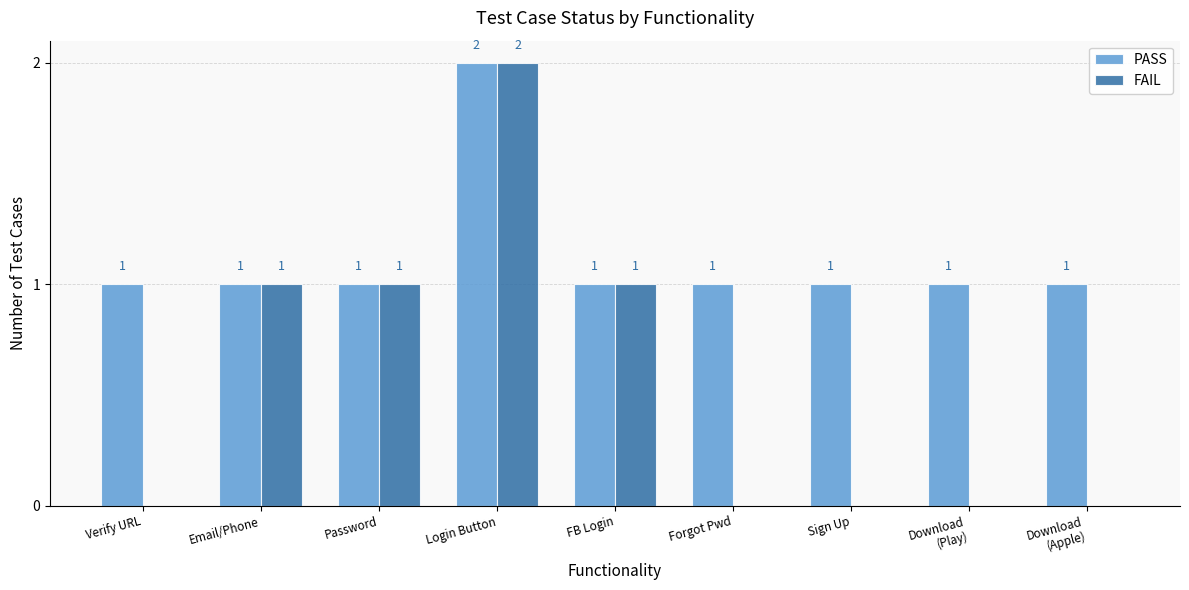

What is the total value across all series at Download
(Apple)?

1